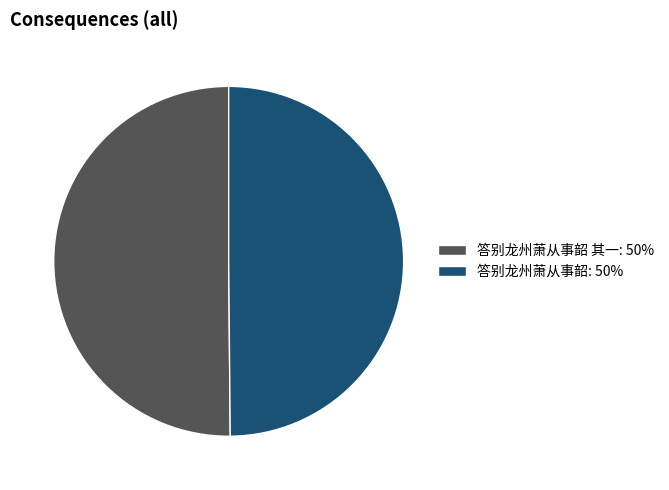

Is it true that 答别龙州萧从事韶: 50% is 58% of the pie?

False